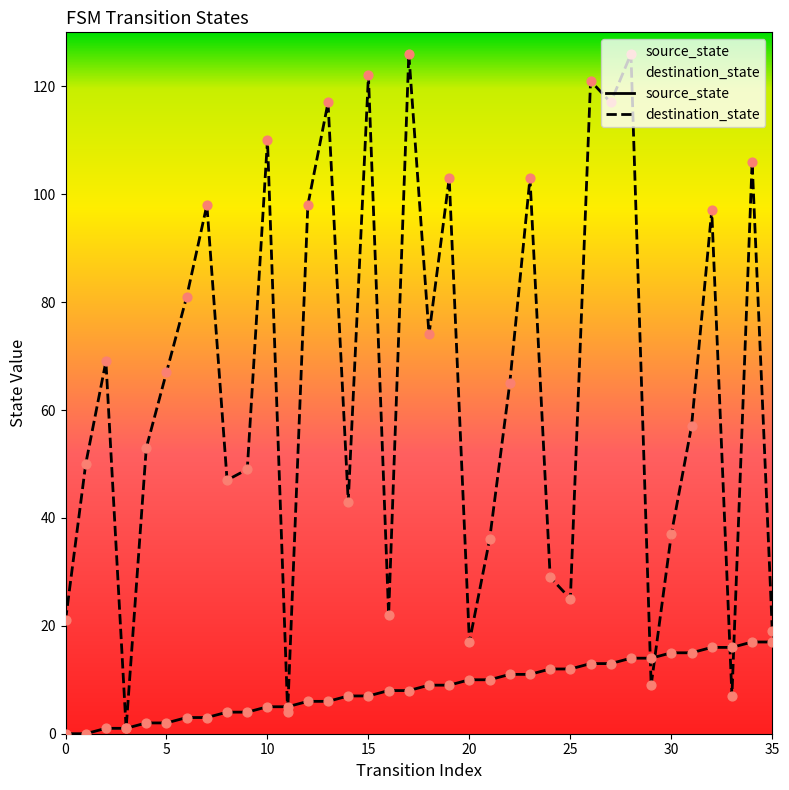

Which series contains the lowest Y value?

source_state